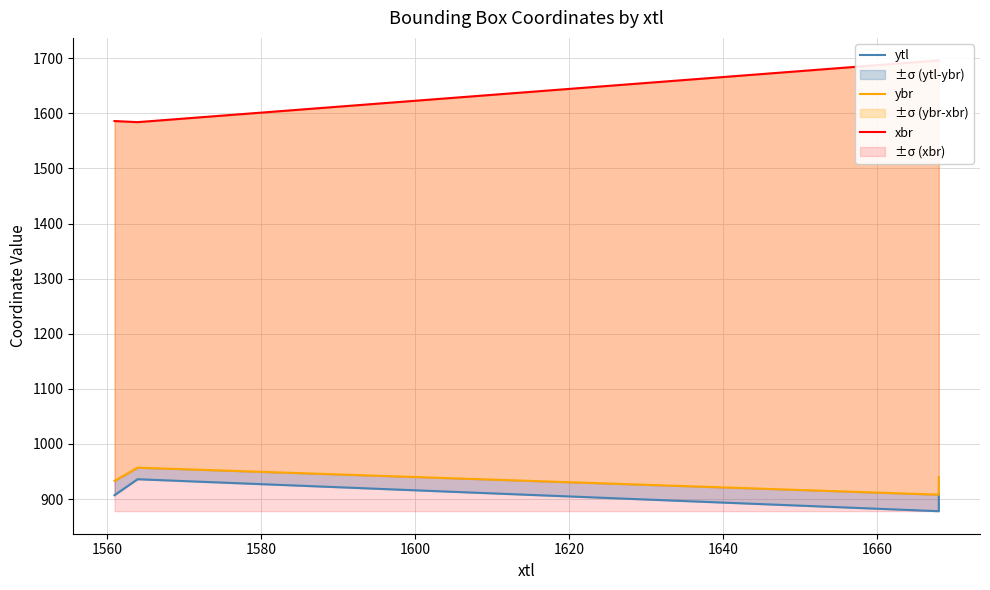

Is this an area chart (filled region under the line)?

No